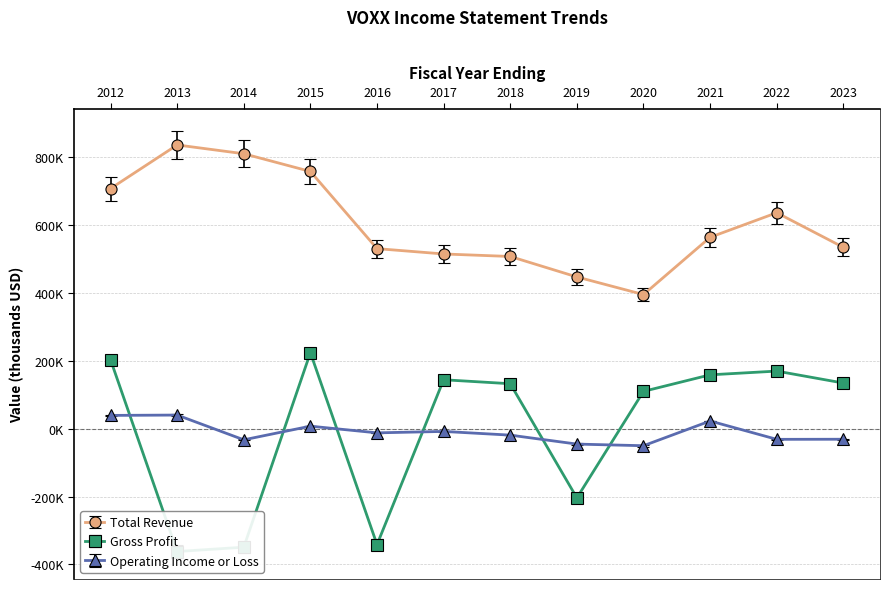

Which series ends up on top after the final intersection of Gross Profit and Operating Income or Loss?

Gross Profit